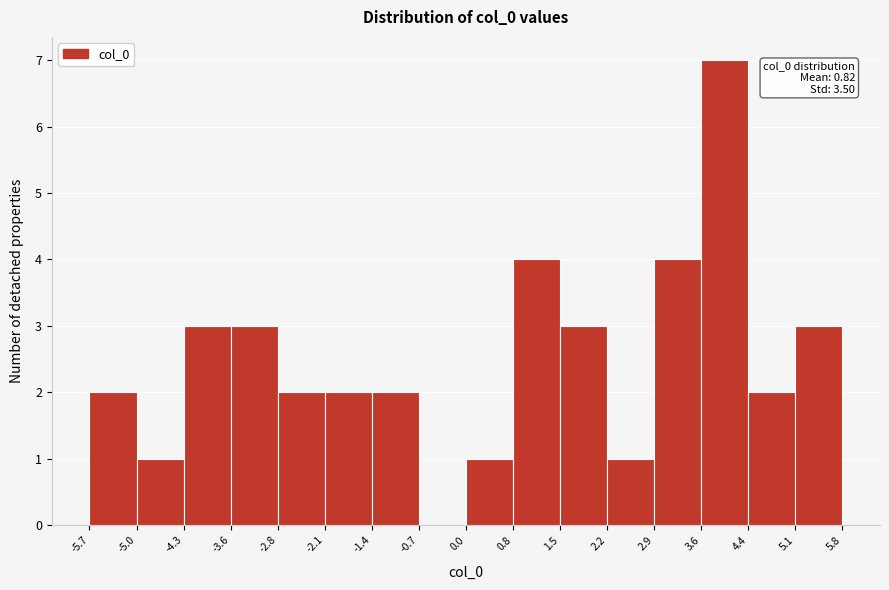

Over which range of the x-axis is the bar tallest?

3.6 to 4.4